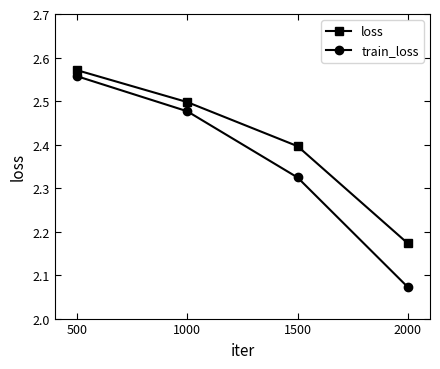

True or false: train_loss and loss intersect in this chart.

False